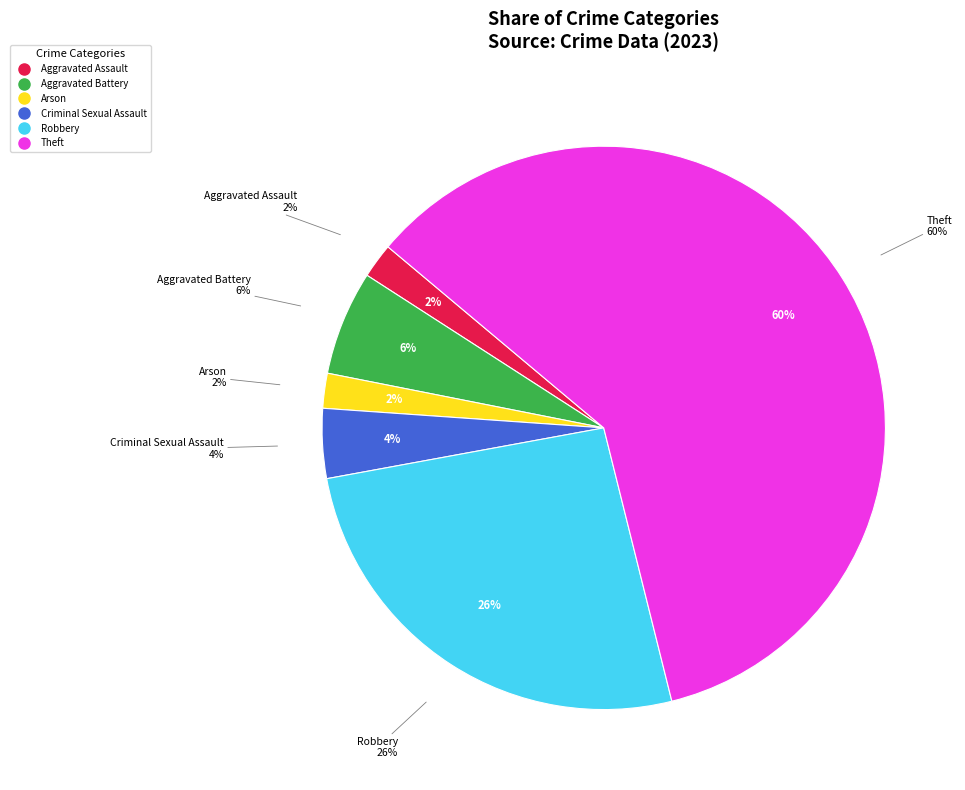

To the nearest percent, what is the difference between the Theft and Criminal Sexual Assault slice percentages?

56%